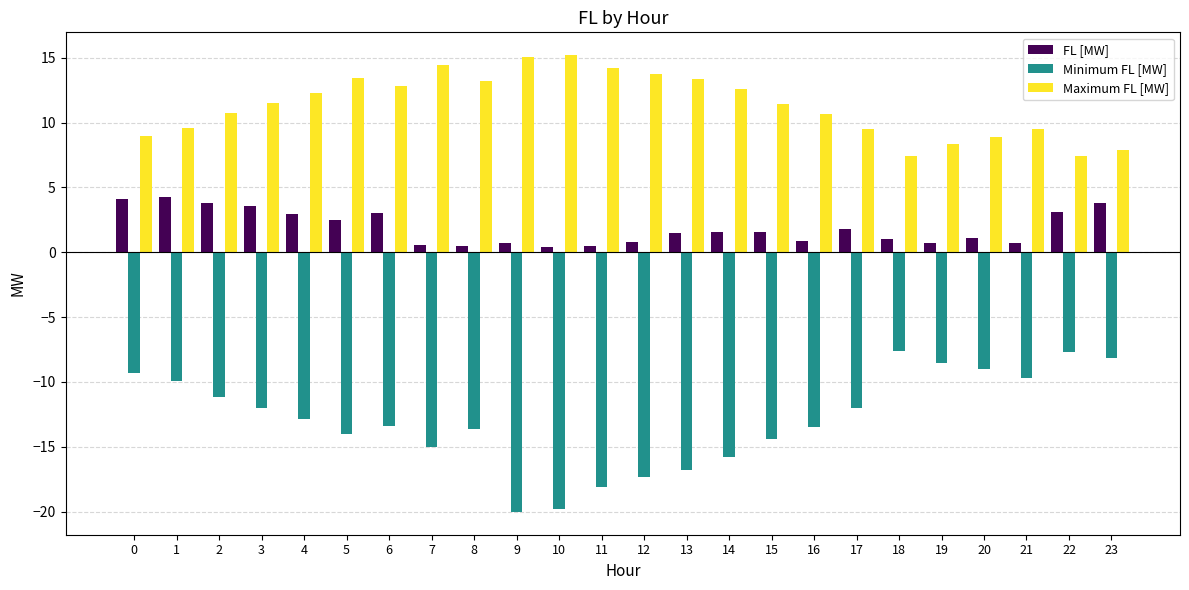

Is it true that Minimum FL [MW] equals -8.0 at 16?

False